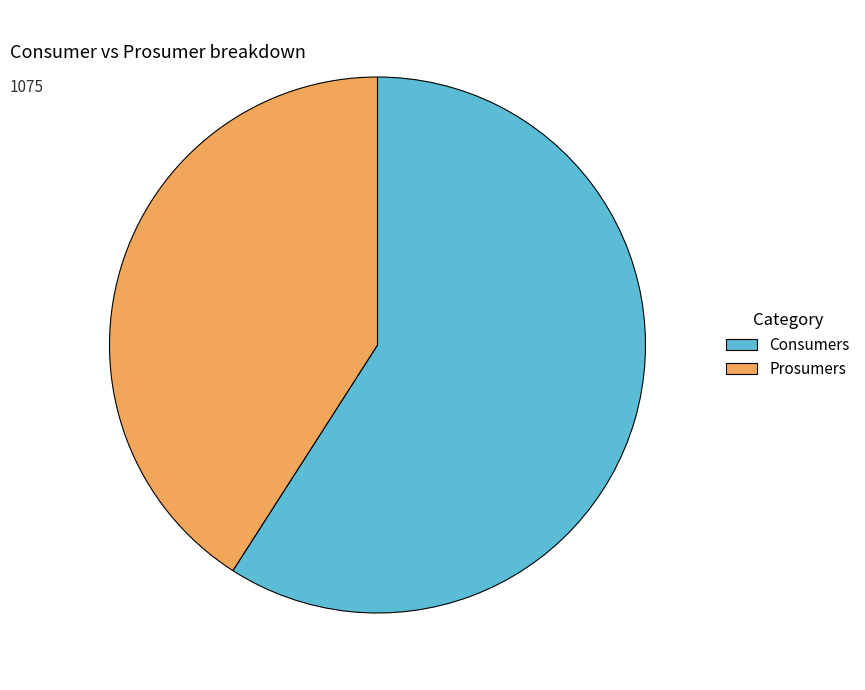

What is the ratio of the value at Prosumers to the value at Consumers?

0.7